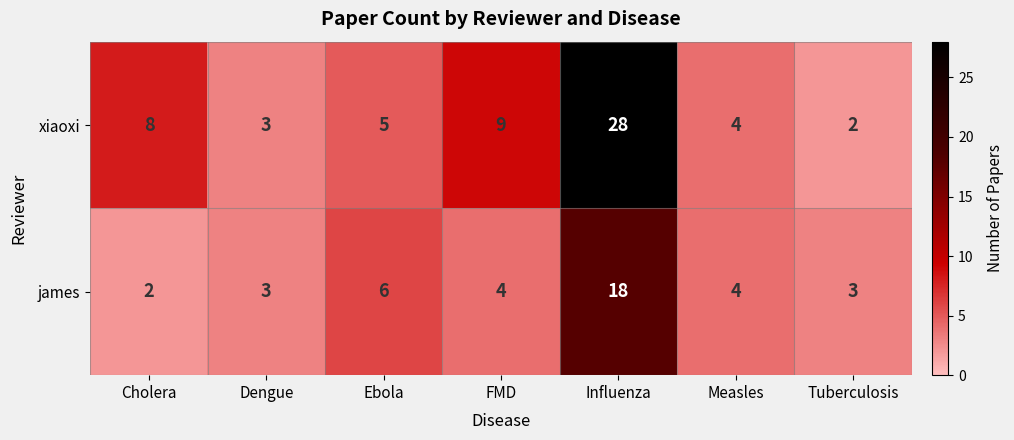

List the series in order of their overall mean, highest first.

xiaoxi, james